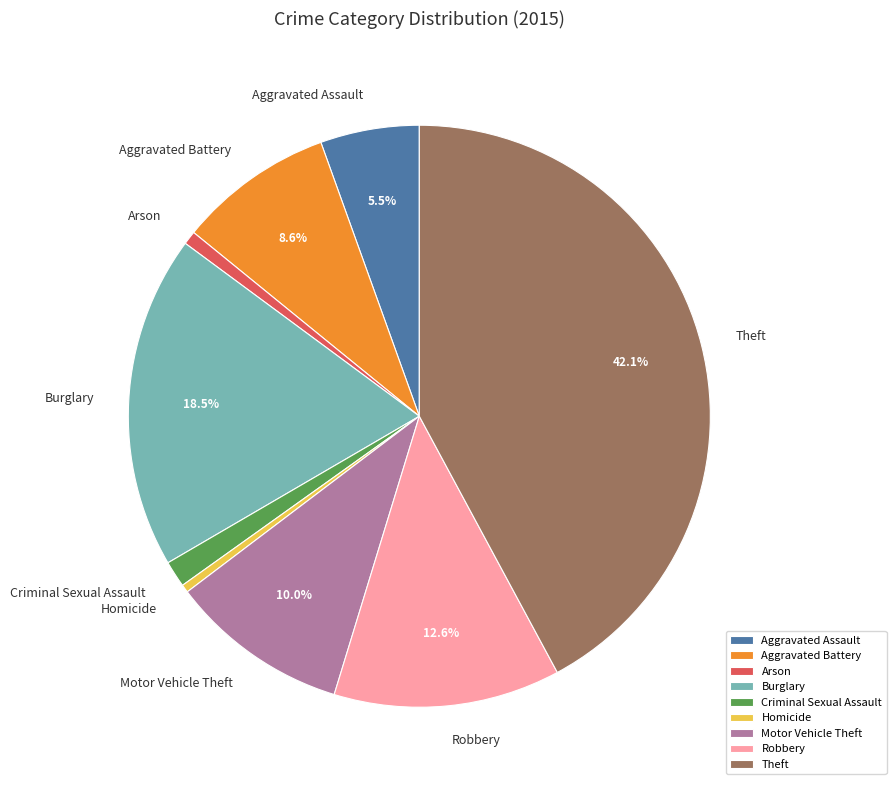

To the nearest percent, what is the average slice percentage?

11%